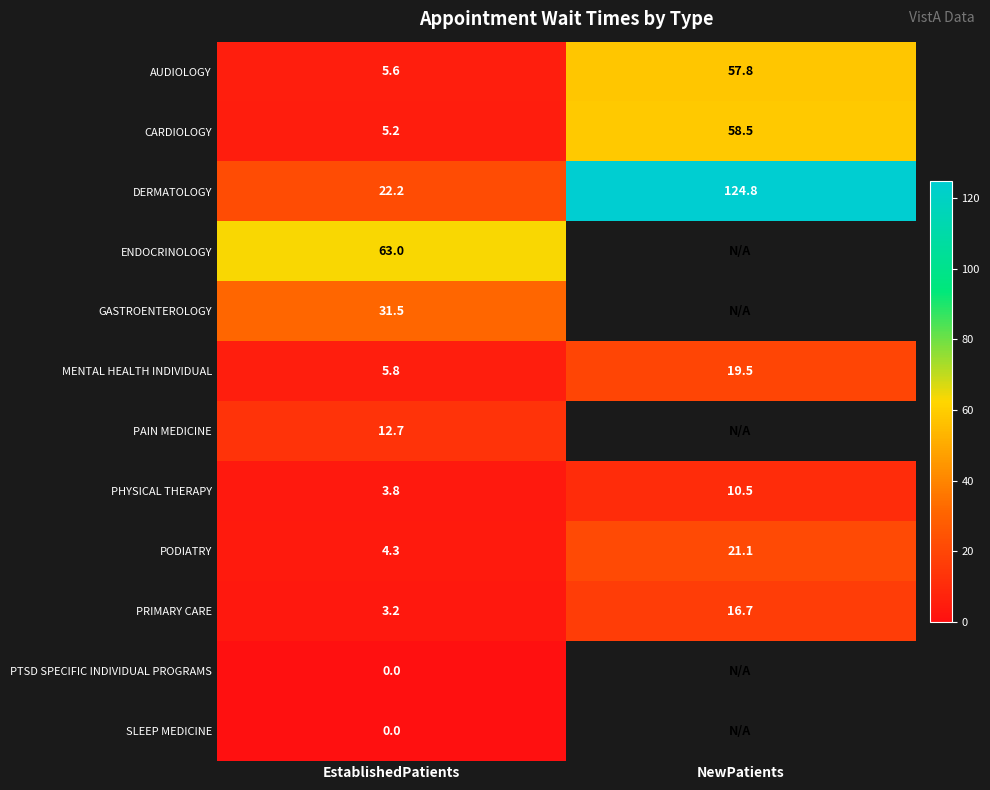

How many values in the DERMATOLOGY series are below 124?

1